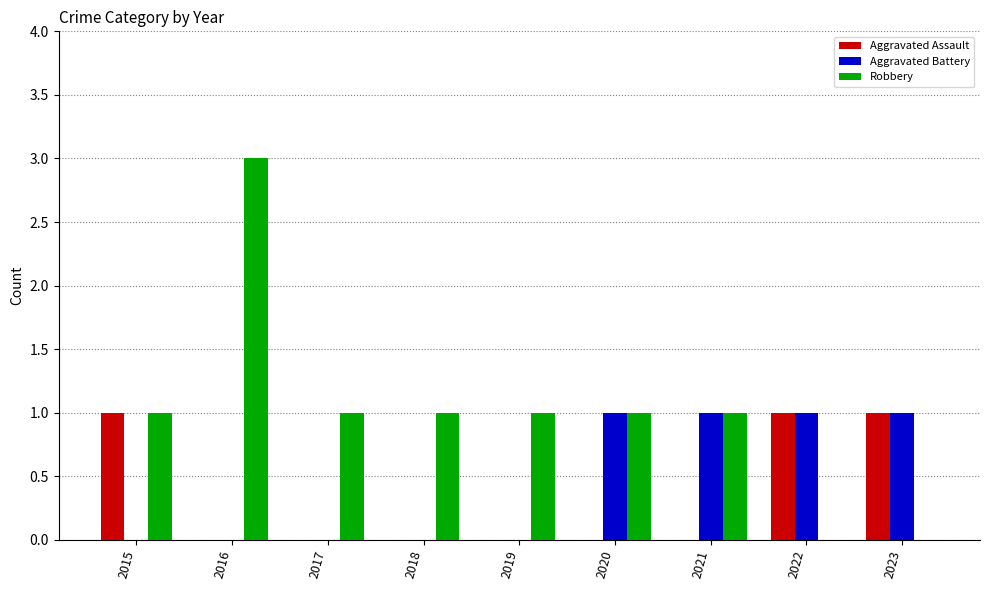

Count the Aggravated Battery values in the range 0 to 1.

9